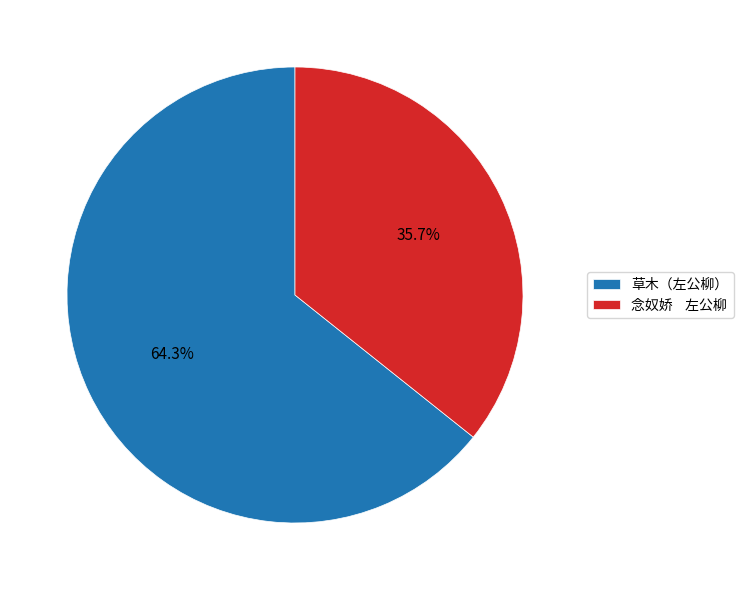

Which slice represents more than half of the pie?

草木（左公柳）